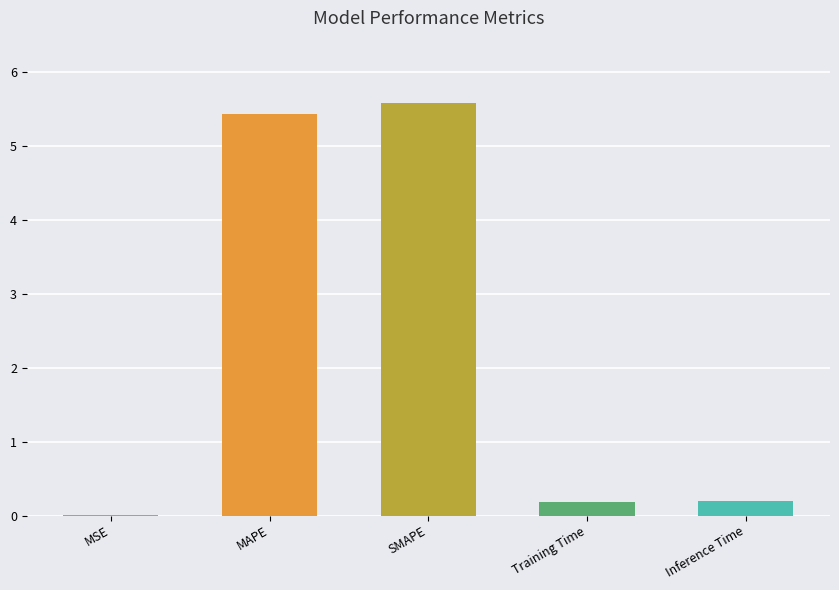

What is the difference between the values at MAPE and MSE?

5.4